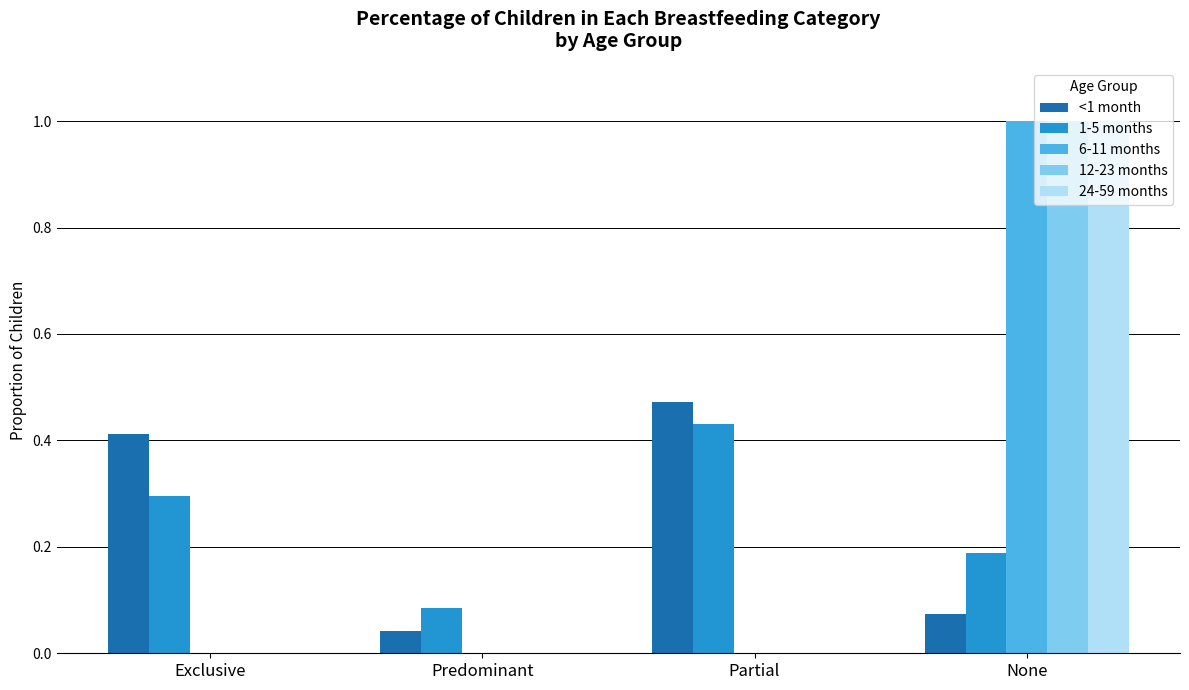

How many groups of bars are there?

4